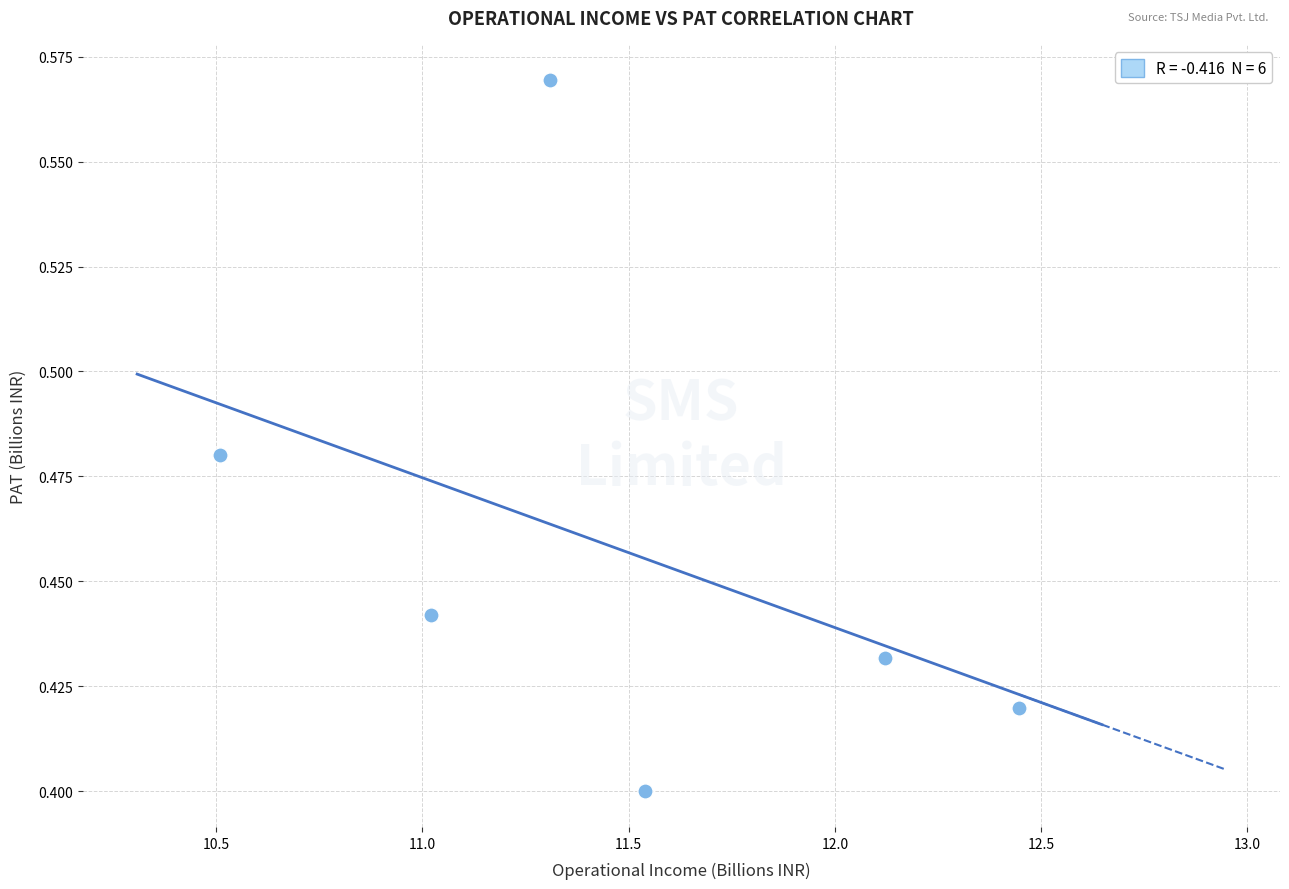

What is the range of X values (max minus min)?

1.9